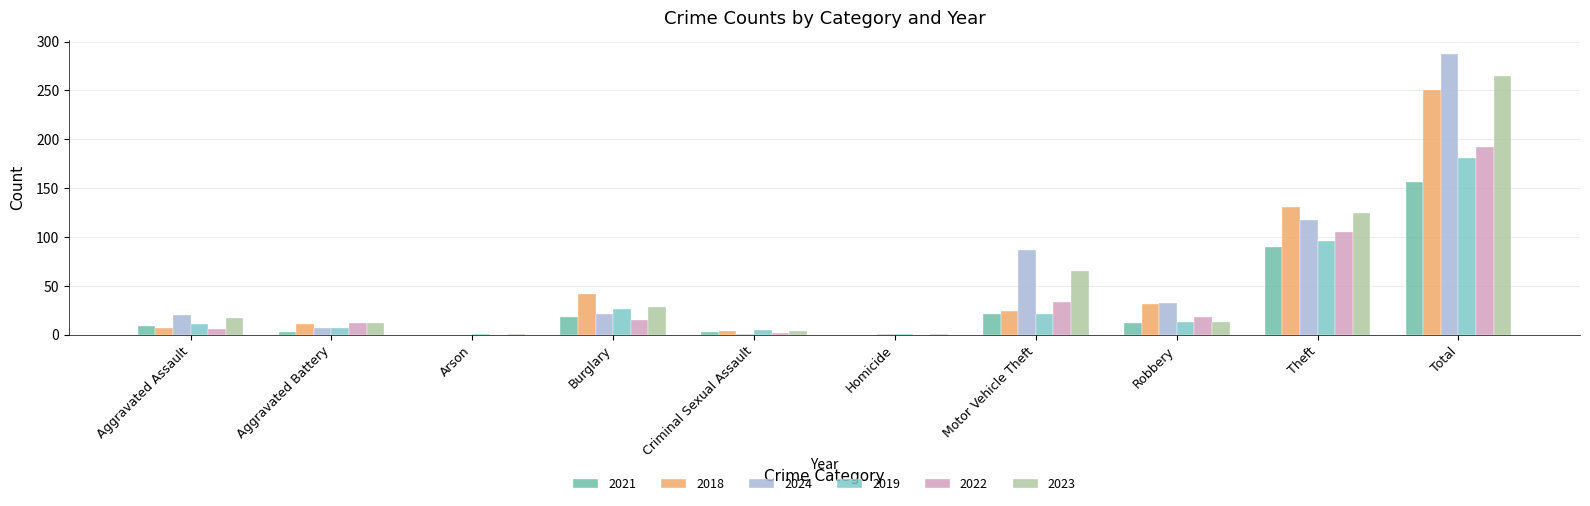

How many series are shown in this chart?

6